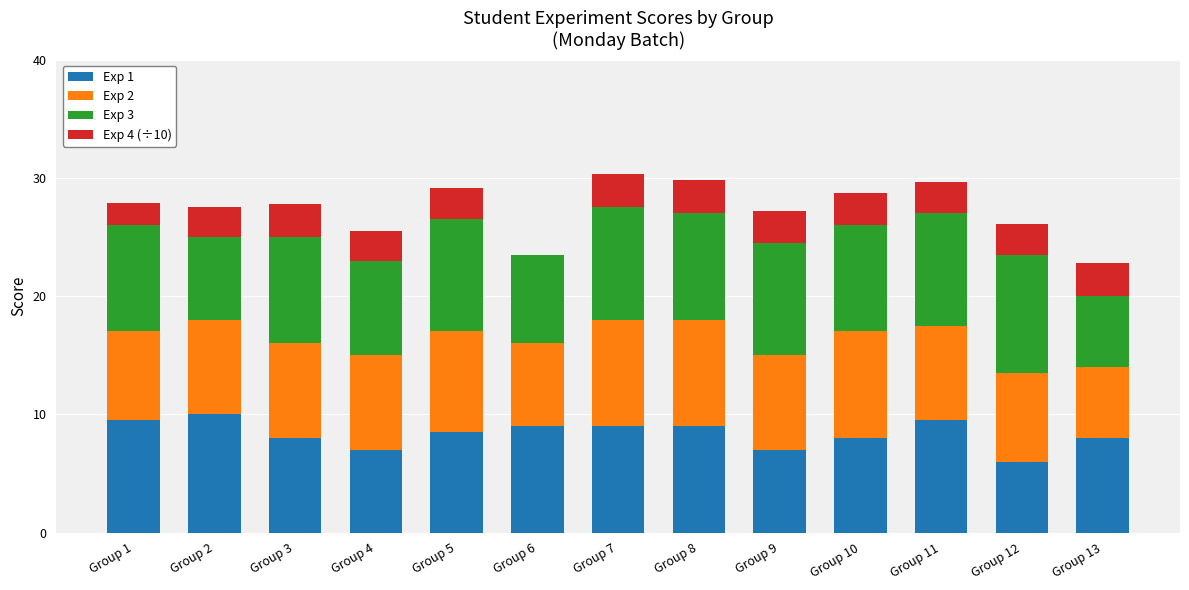

What is the highest value of the Exp 1 series?

10.0